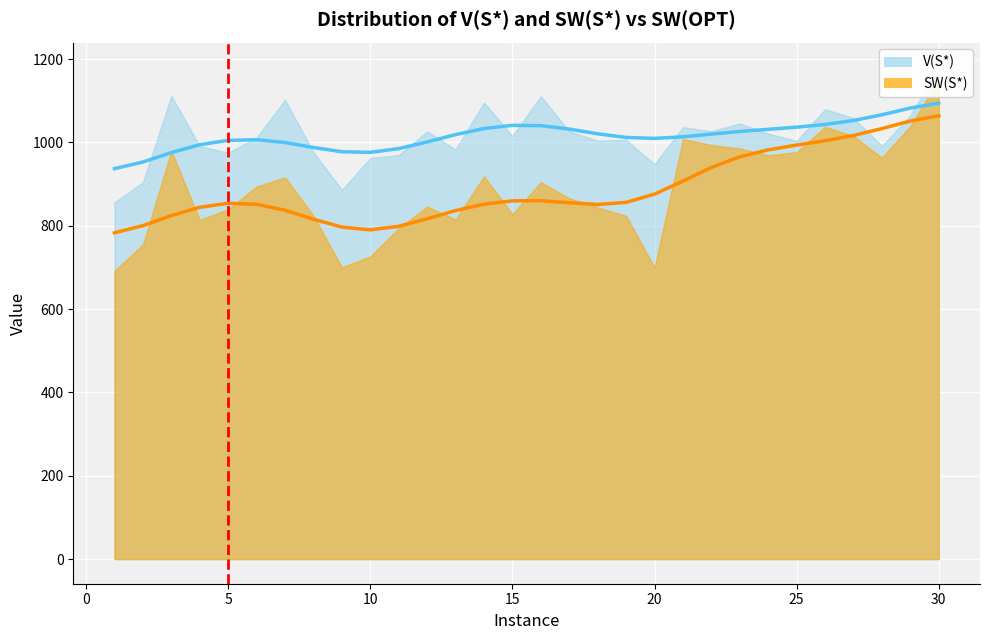

Which series has the largest range (max minus min)?

SW(S*)